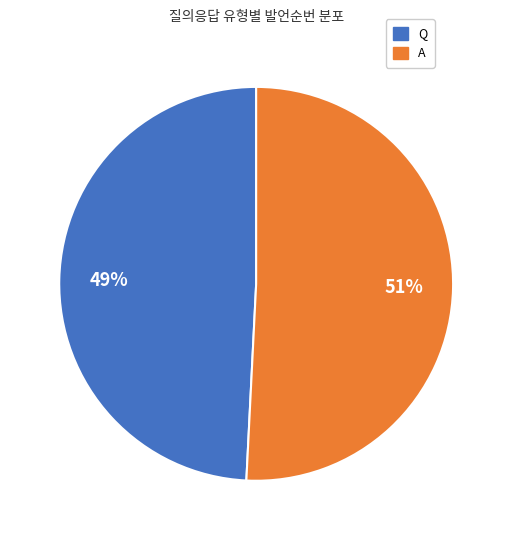

What is the ratio of the value at Q to the value at A?

1.0